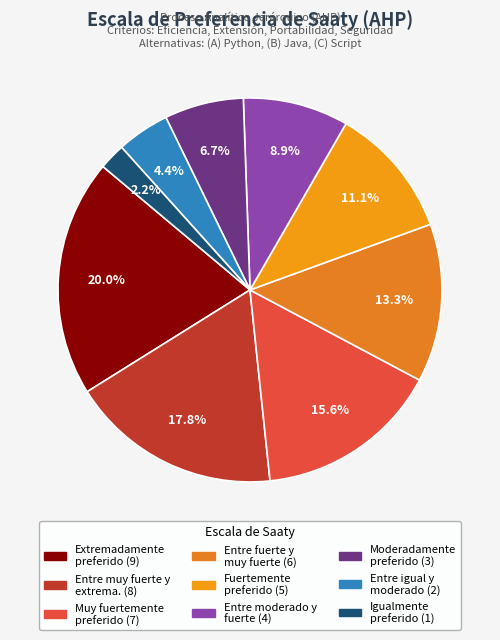

Count the number of slices in the pie.

9